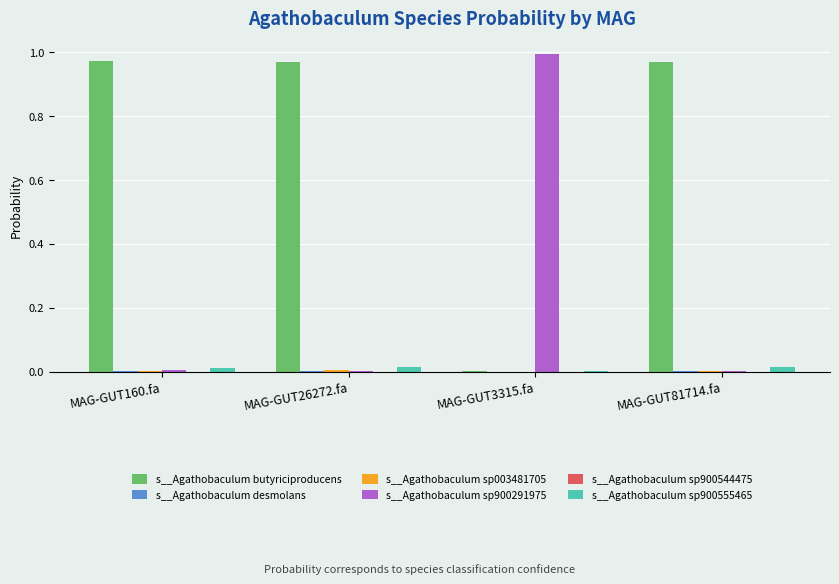

The s__Agathobaculum sp900555465 series shows 0.0 at MAG-GUT26272.fa. True or false?

True